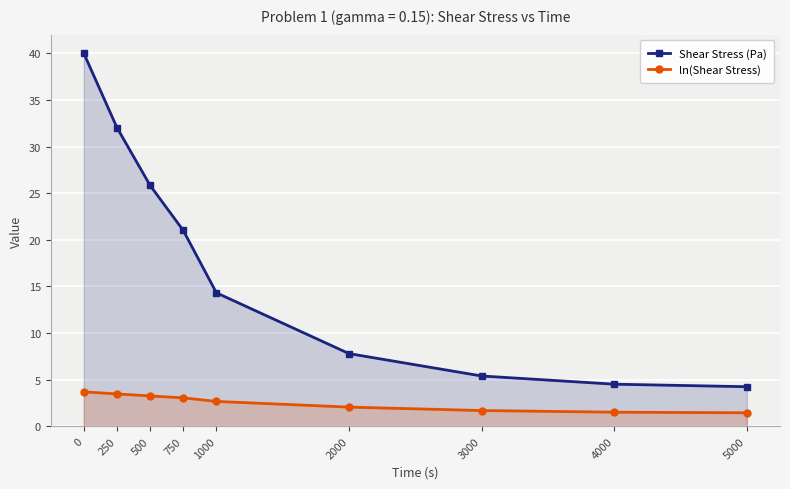

Is the value of ln(Shear Stress) at 750 greater than the value of Shear Stress (Pa) at 1000?

No